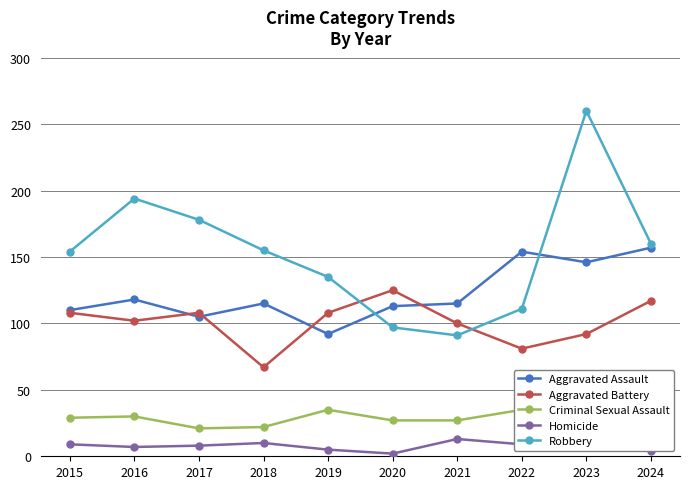

What is the value of the Aggravated Battery point at the 5th from the left?

108